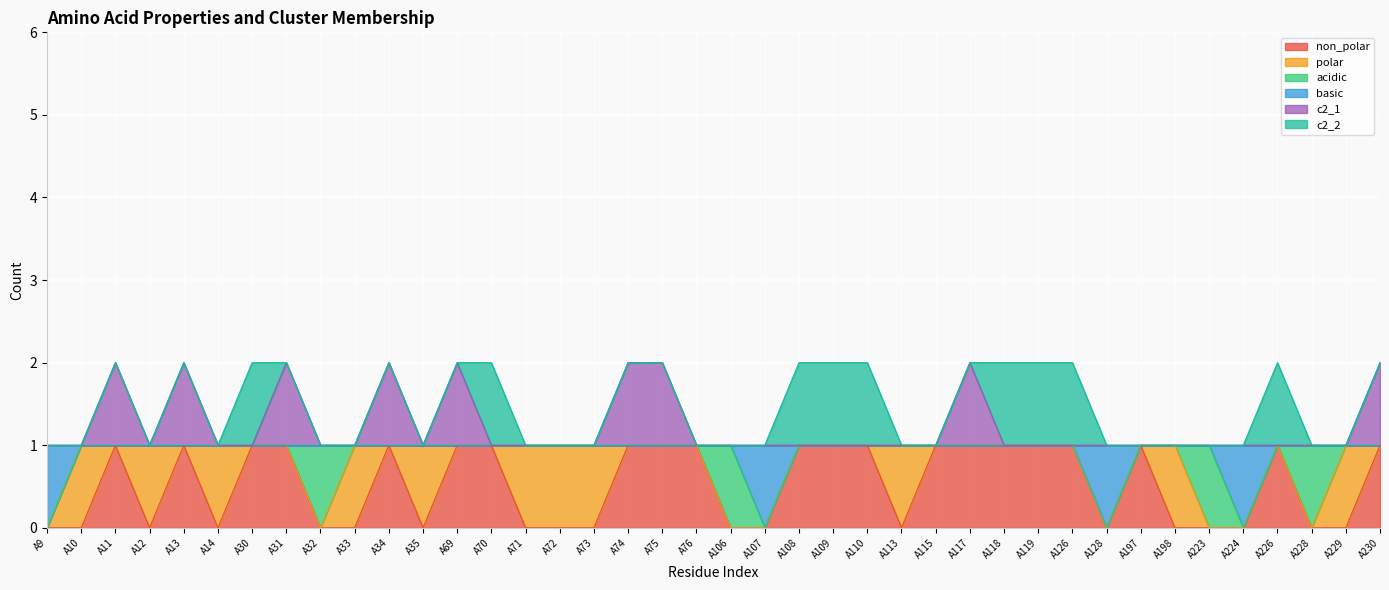

At how many categories does at least one series exceed 0?

40